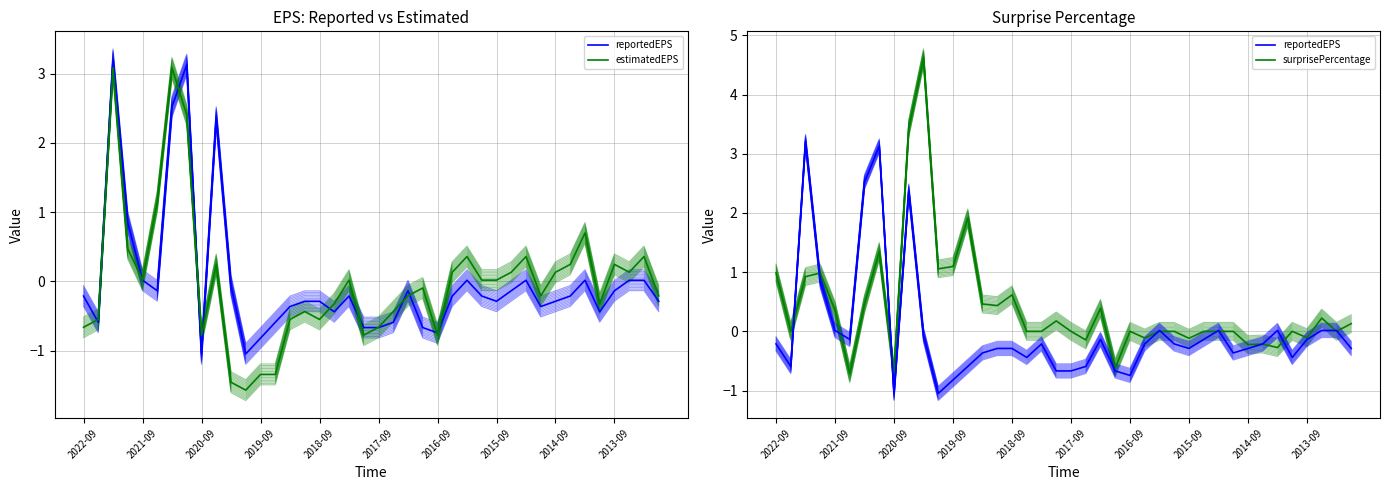

What is the minimum value for reportedEPS?

-1.0